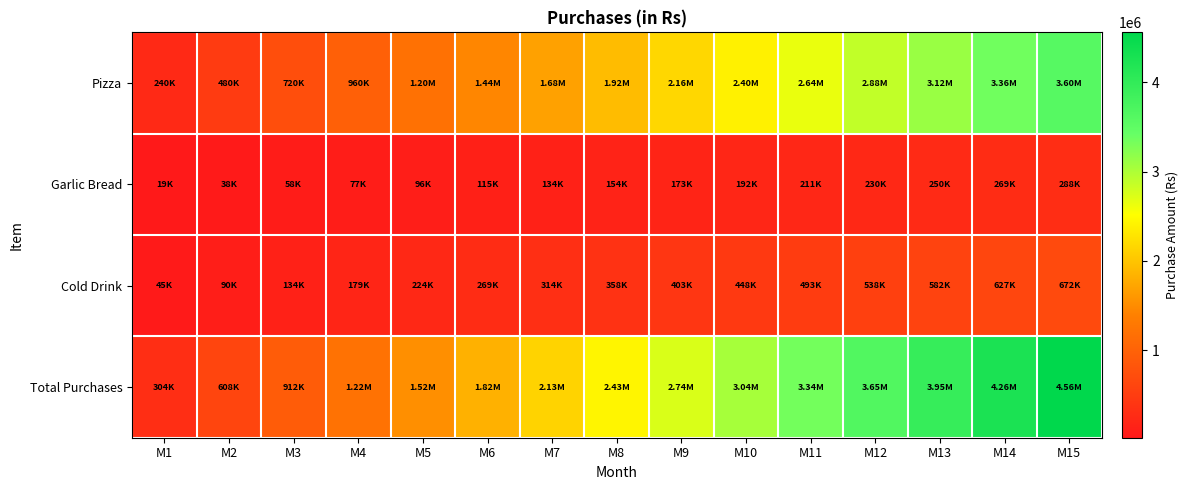

What is the spread (max minus min) of values at M2?

569600